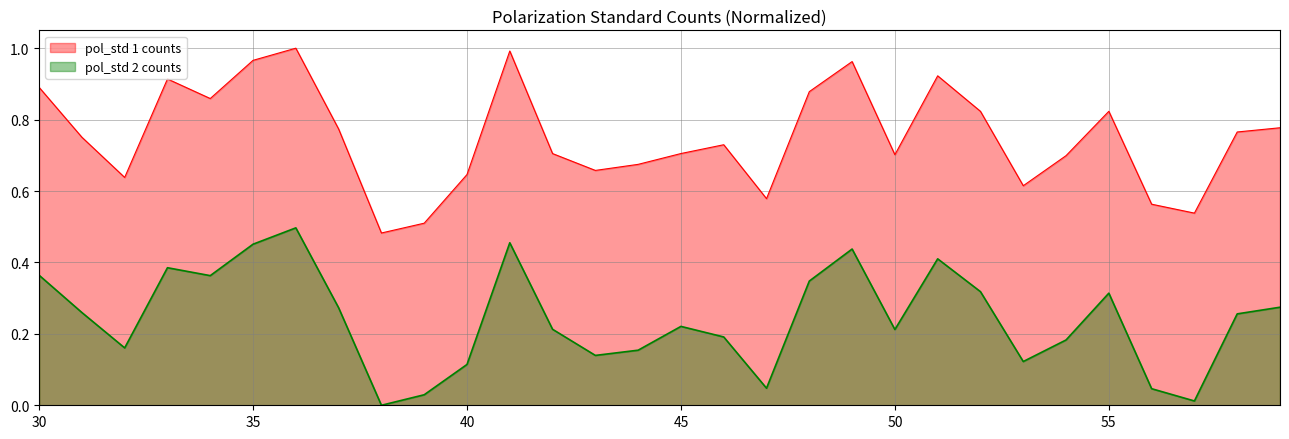

What is the sum of the pol_std 1 counts values at 39 and 38?

1.0